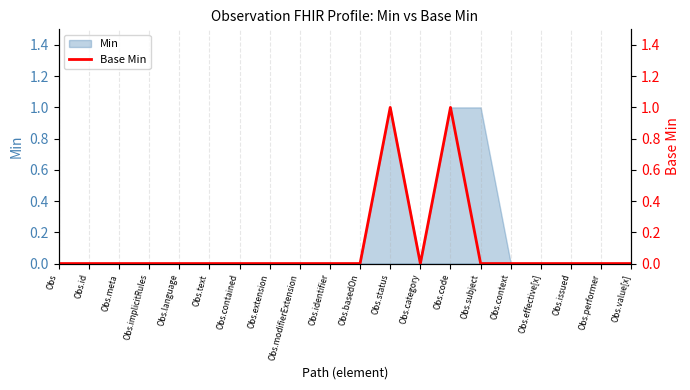

The value at Obs.meta is 0. True or false?

False